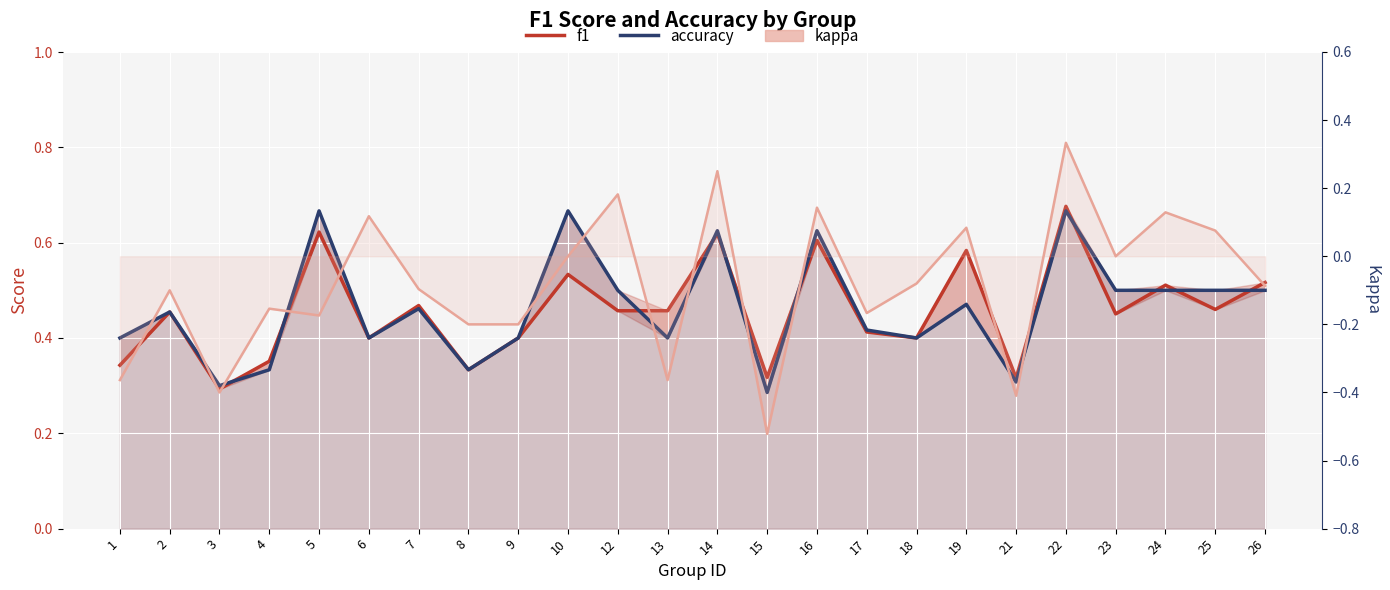

True or false: kappa and f1 cross at least once.

False